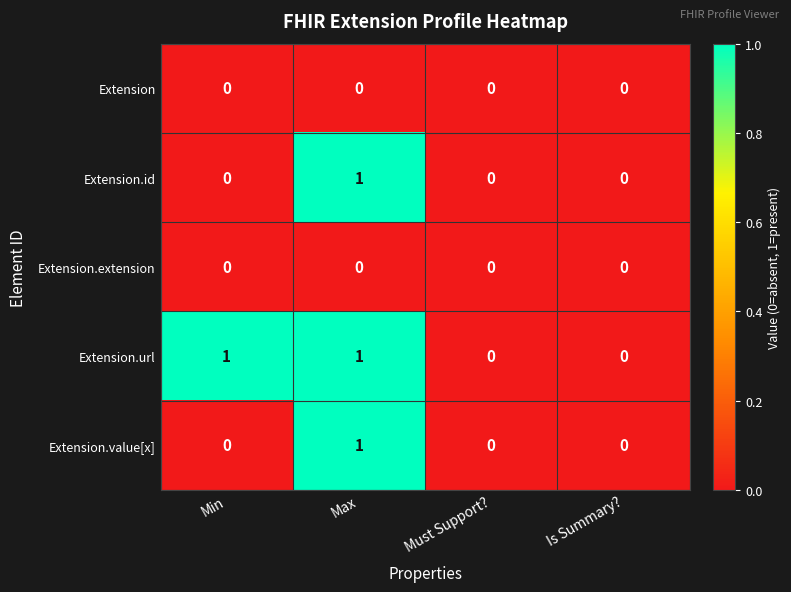

Count the Extension.url values in the range 0 to 1.

4